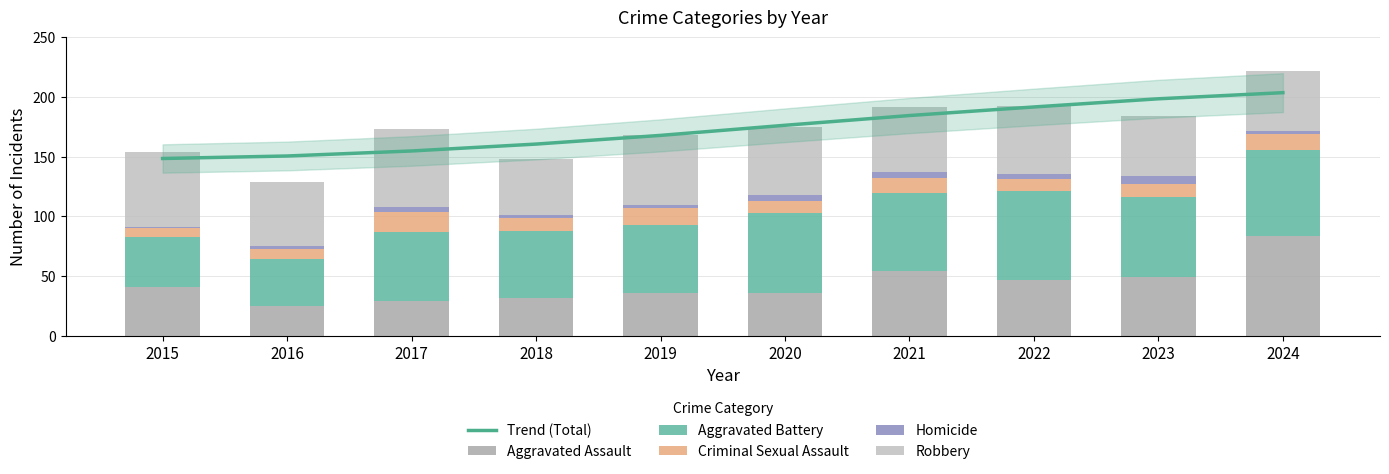

What are all the series names shown in the legend?

Trend (Total), Aggravated Assault, Aggravated Battery, Criminal Sexual Assault, Homicide, Robbery